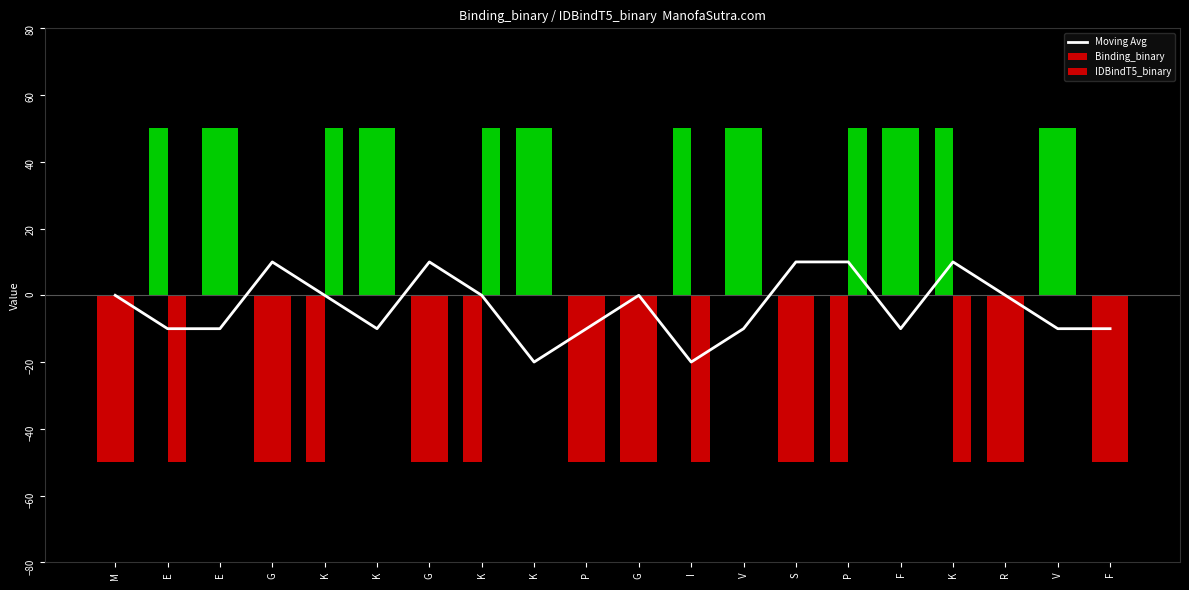

What is the minimum value for Binding_binary?

-50.0